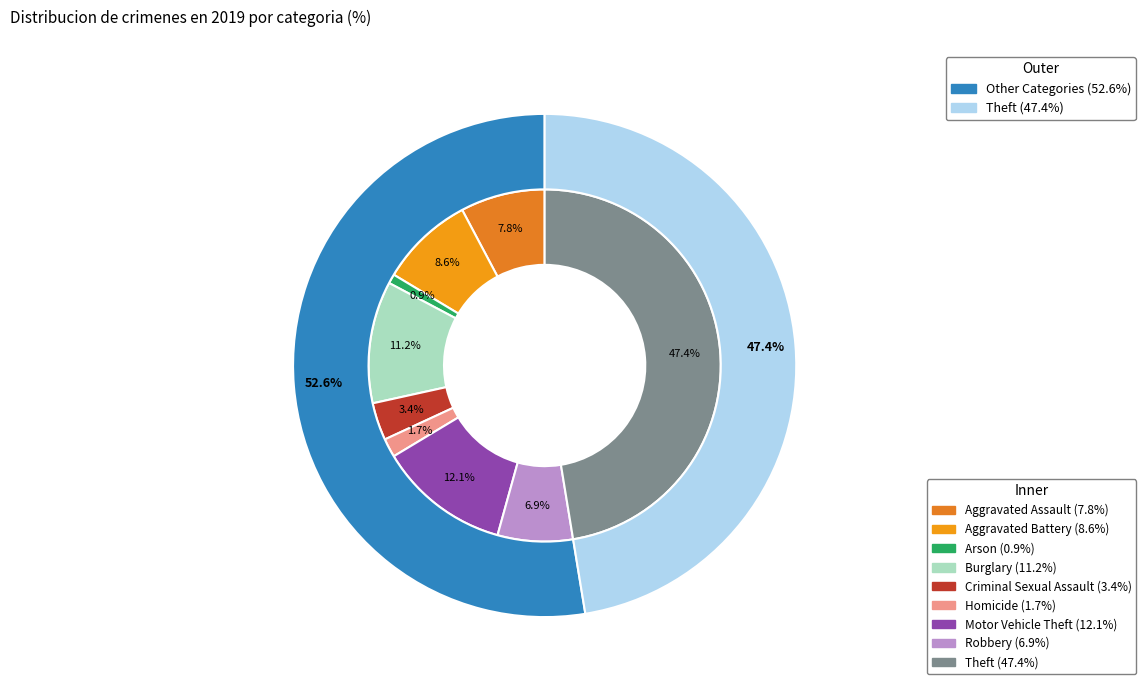

To the nearest percent, what is the combined percentage of Criminal Sexual Assault and Burglary?

15%